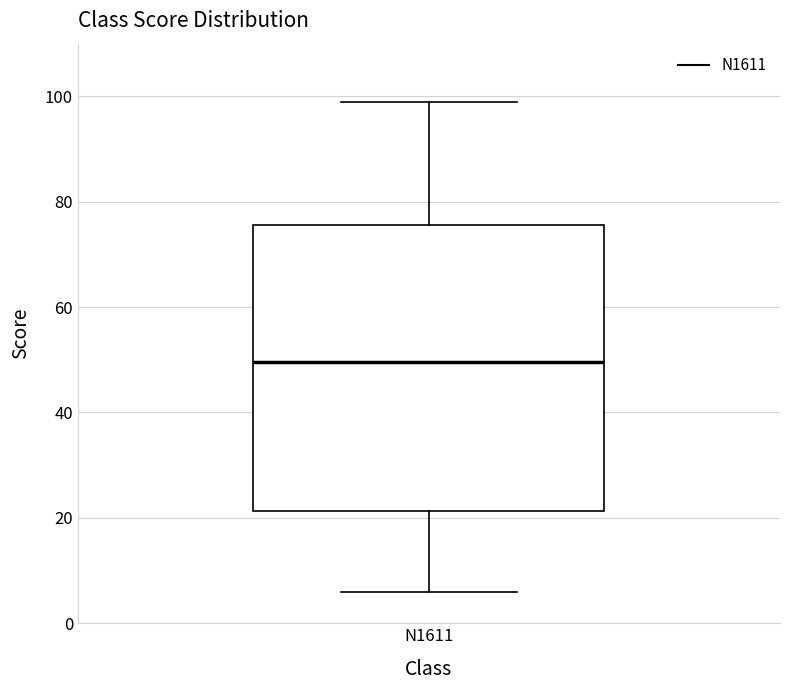

Read this box plot against the y-axis: the position of the median line, the range covered by the box, and the ends of both whiskers. The values are not printed on the chart, so give them approximately, as read against the axis.

median 50, box 22 to 76, whiskers 6 to 100